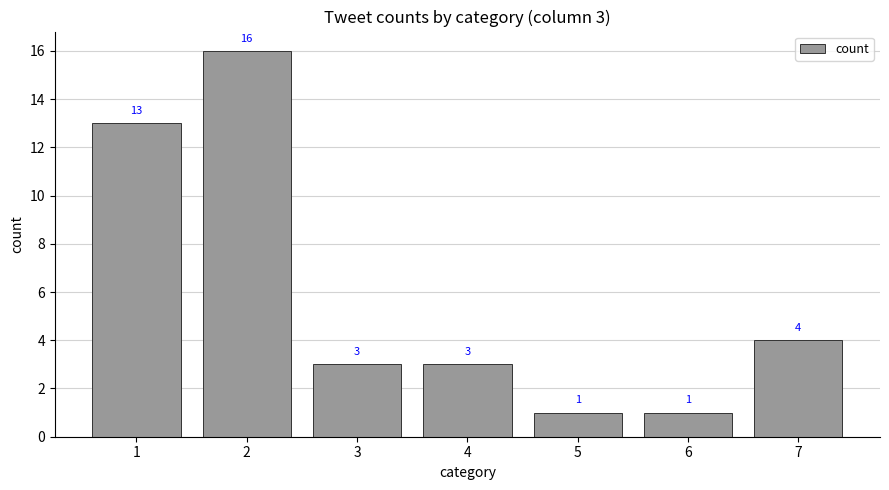

Between 3 and 6, which is larger?

3